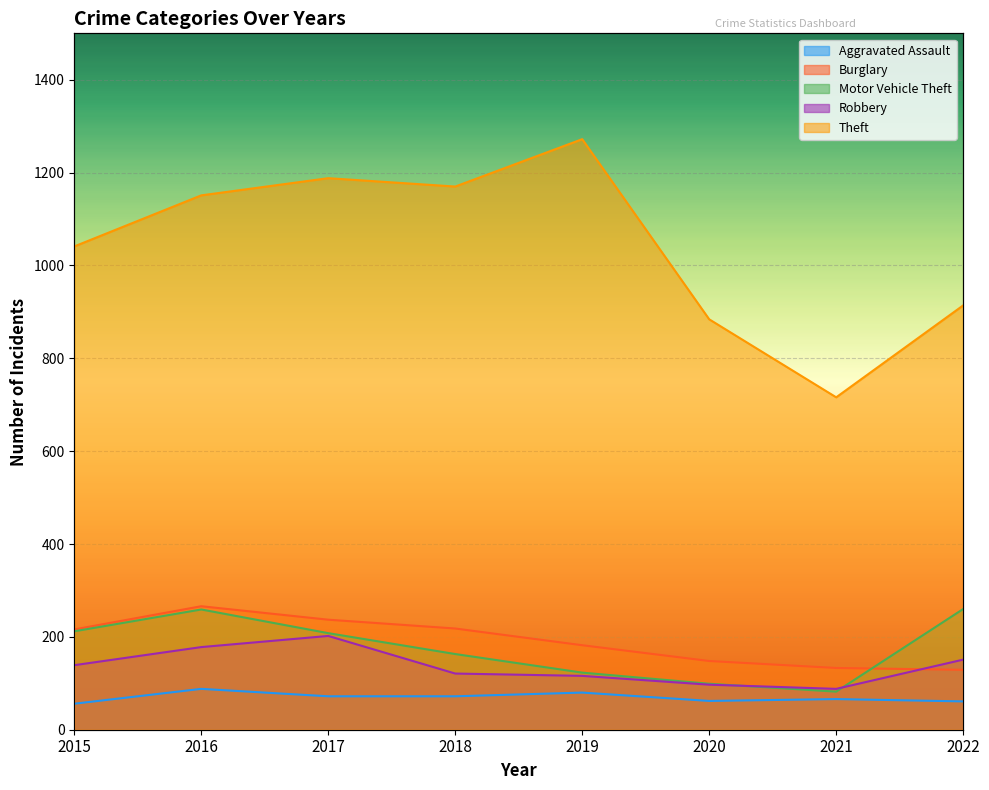

How many interior local peaks does the Motor Vehicle Theft series have?

1